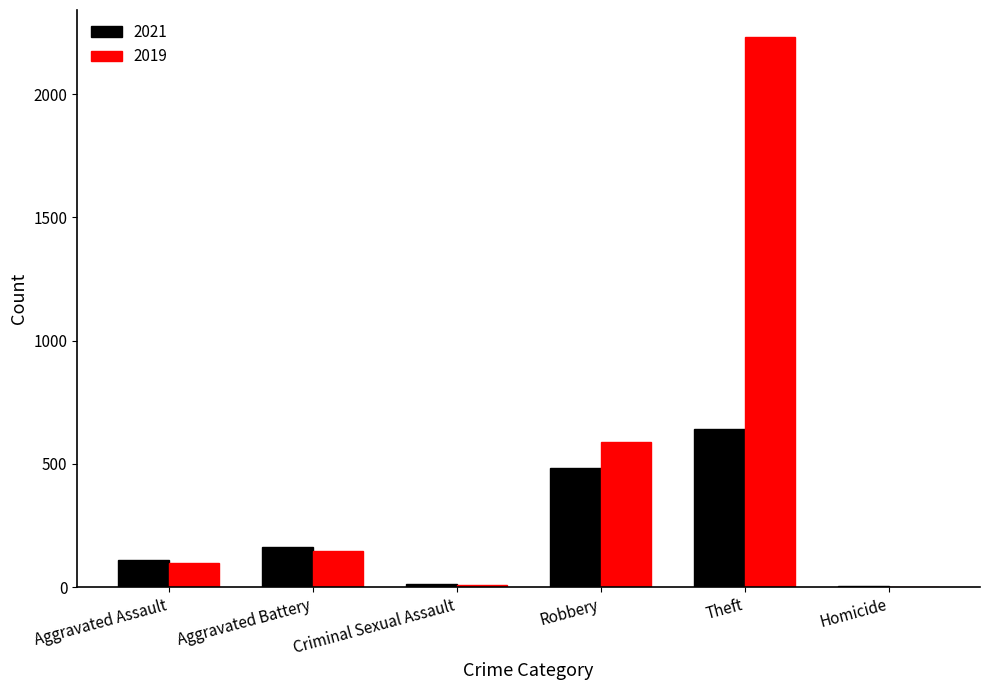

What value does the 2019 series have at Robbery?

591